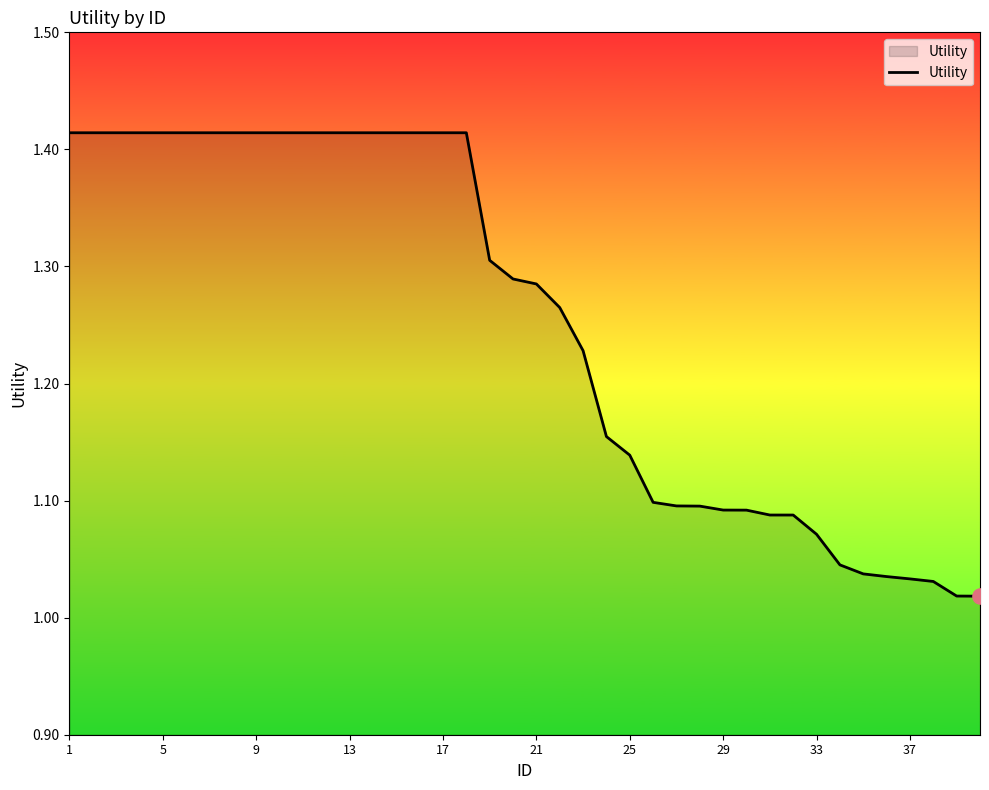

What is the difference between the maximum and minimum values?

0.4